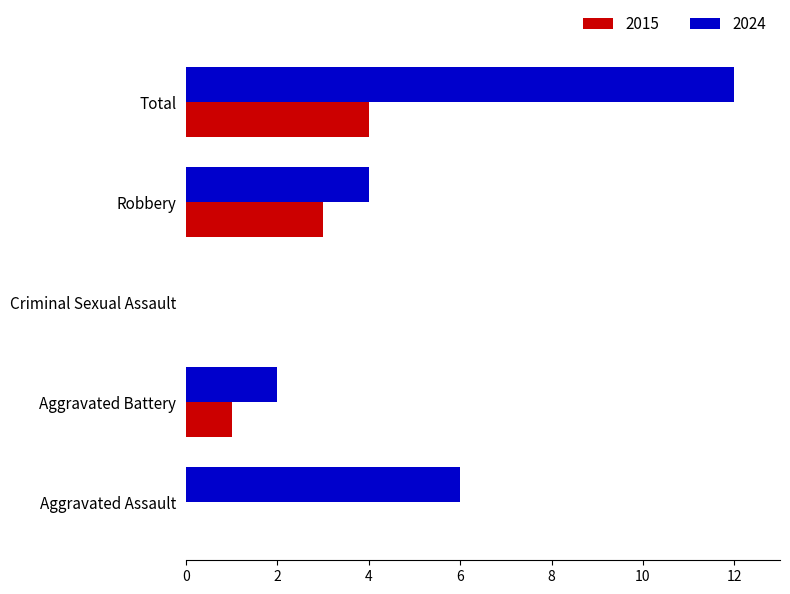

At which label does 2024 reach its peak?

Total